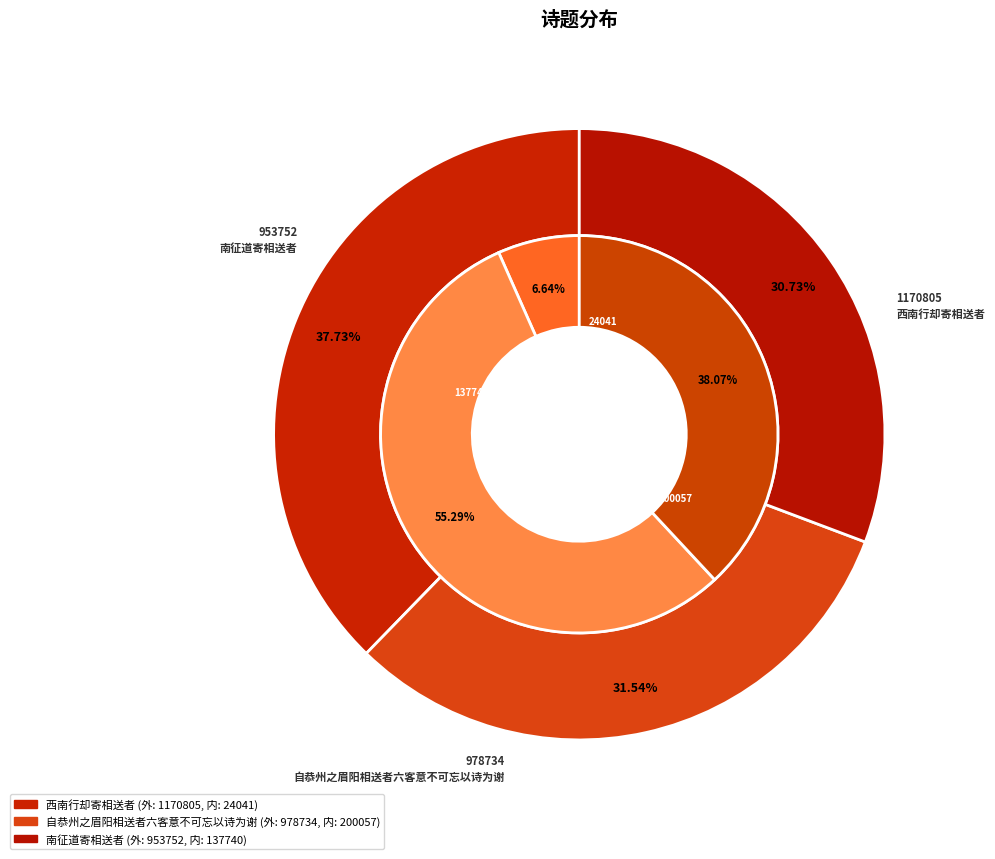

To the nearest percent, what portion does 自恭州之眉阳相送者六客意不可忘以诗为谢 represent?

32%